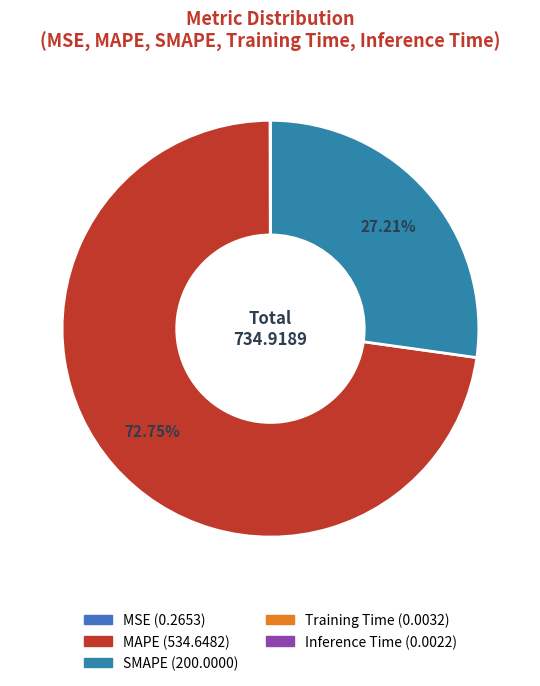

What portion of the pie excludes SMAPE?

72.8%